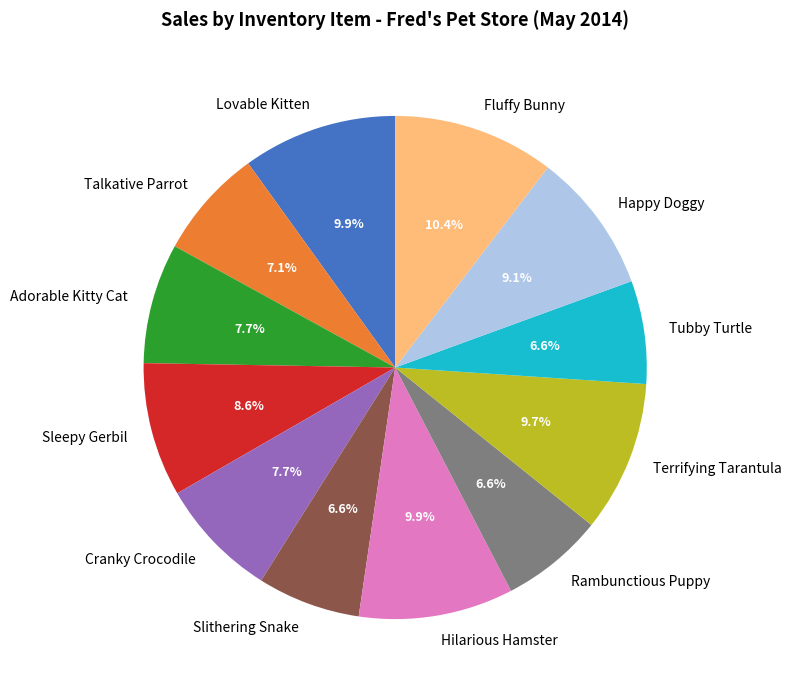

To the nearest percent, what percentage of the pie is Cranky Crocodile?

8%